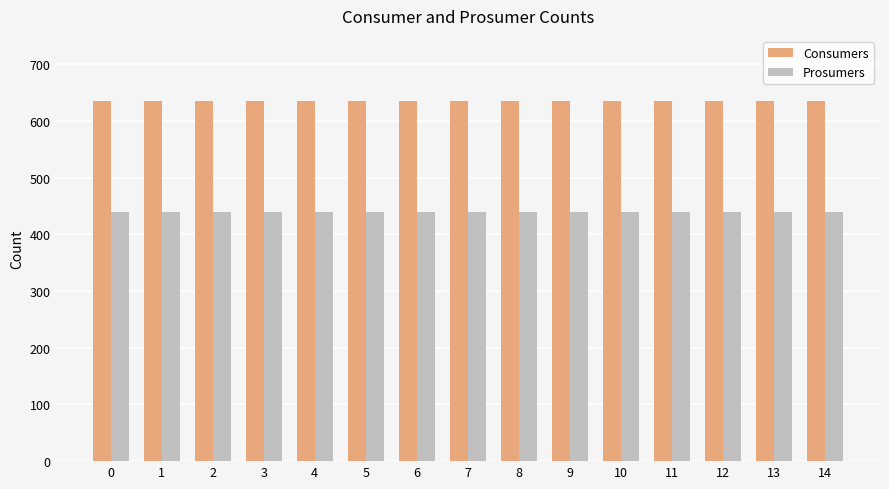

What is the highest value of the Prosumers series?

440